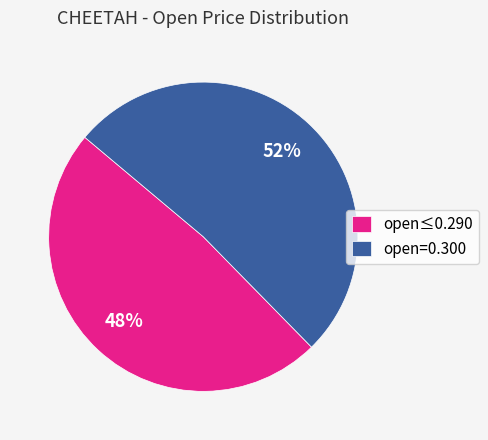

What is the largest slice in the pie chart?

open=0.300